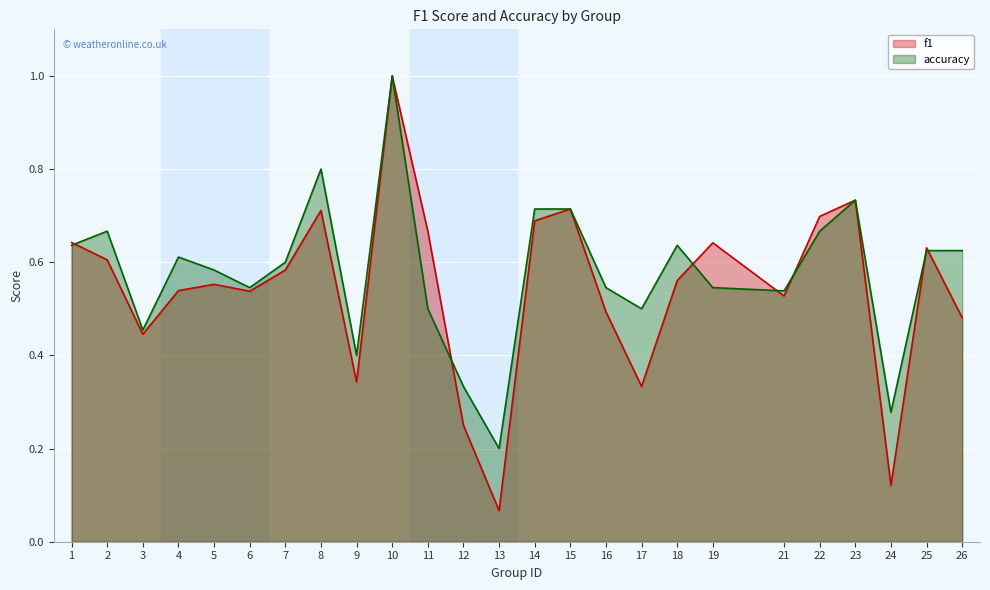

The value of f1 at 11 is 0.7. True or false?

True